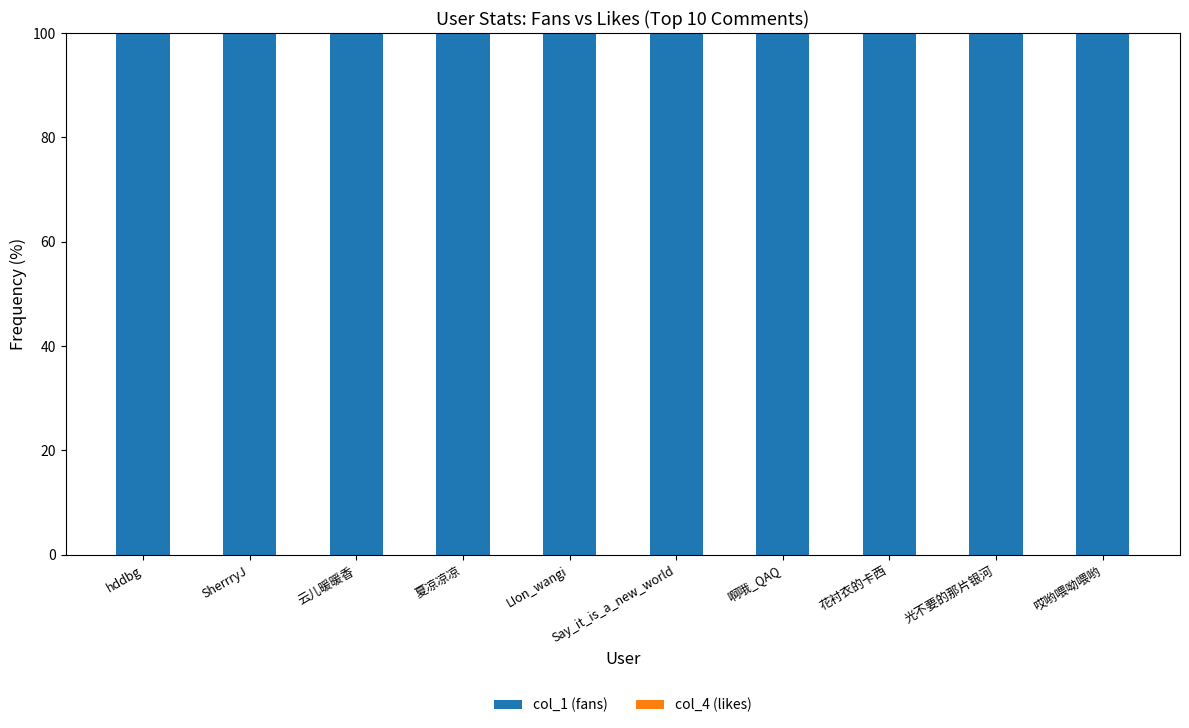

Are the bars horizontal?

No